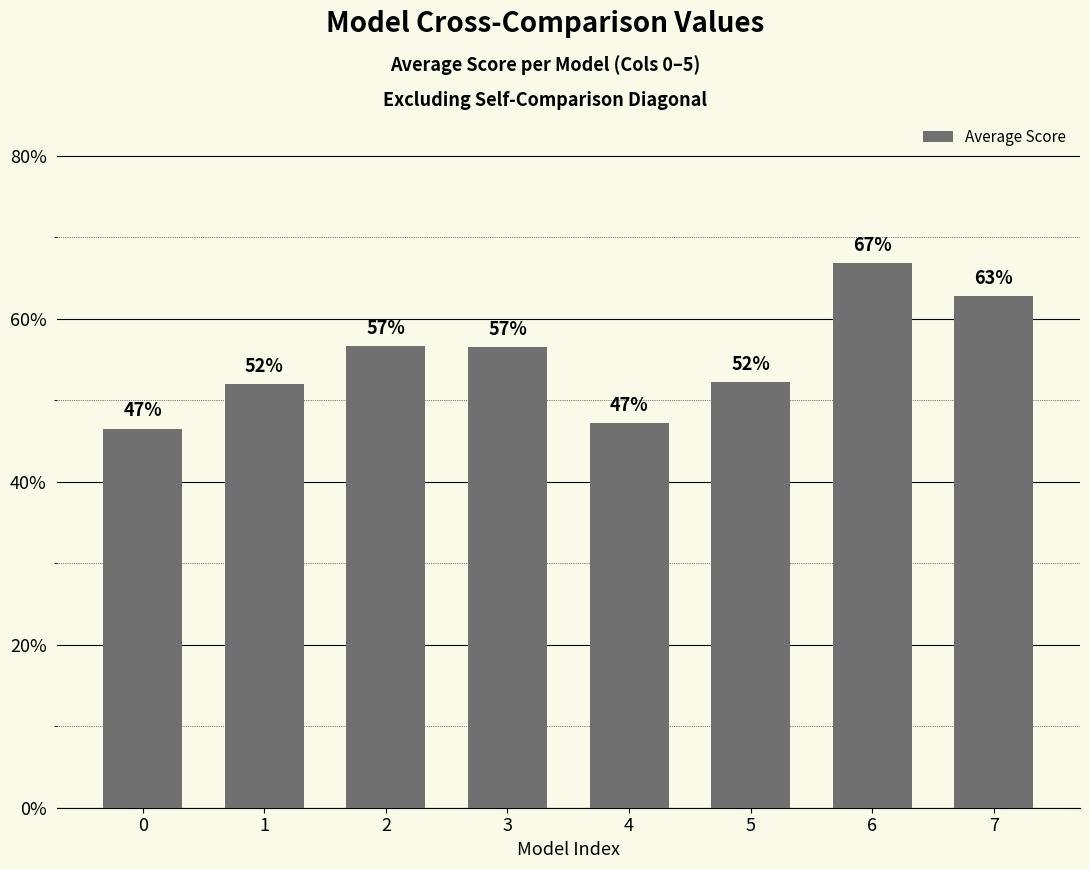

The chart shows a value of 0.7 at 0. True or false?

False